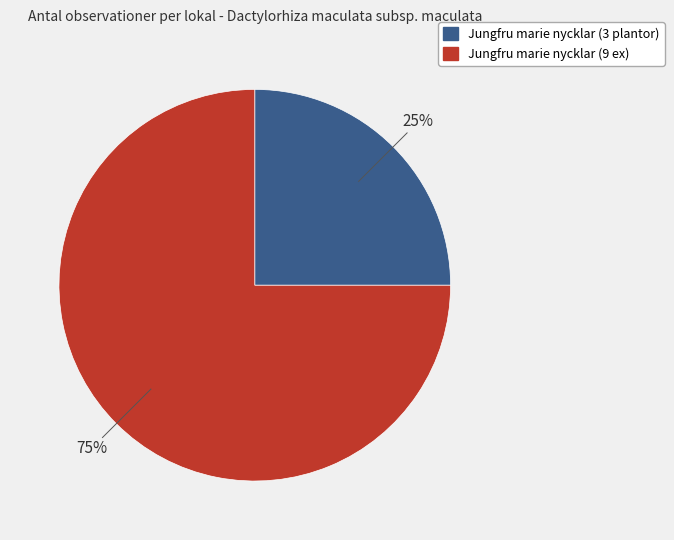

To the nearest percent, what is the difference between the largest and smallest slice percentages?

50%